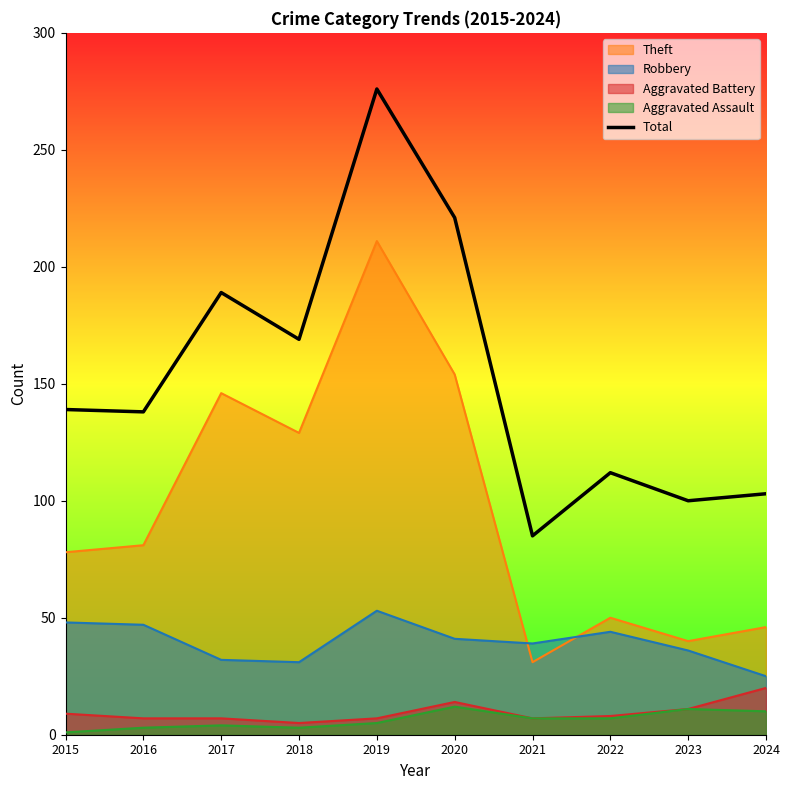

True or false: the data has more than 1 interior local peaks.

True